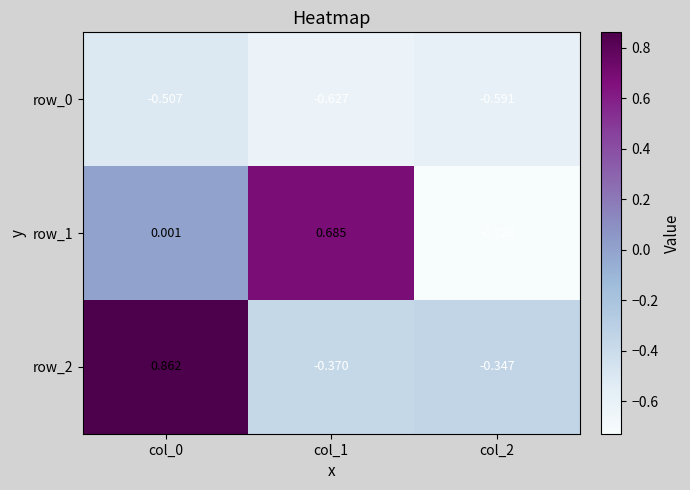

Reading left to right, list all the values displayed in this chart.

row_0: col_0=-0.5	col_1=-0.6	col_2=-0.6
row_1: col_0=0.0	col_1=0.7	col_2=-0.7
row_2: col_0=0.9	col_1=-0.4	col_2=-0.3